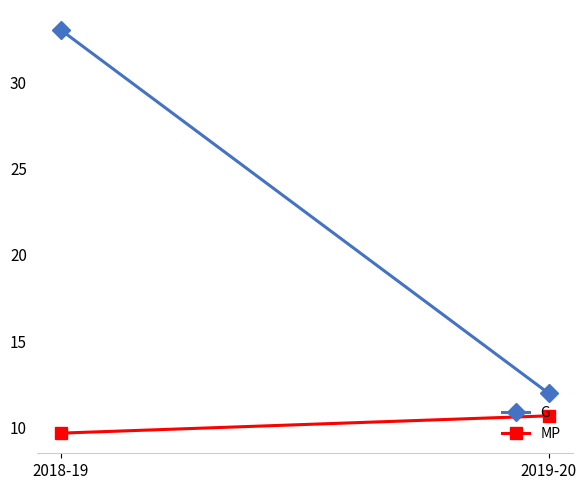

Which series has the largest total across all categories?

G